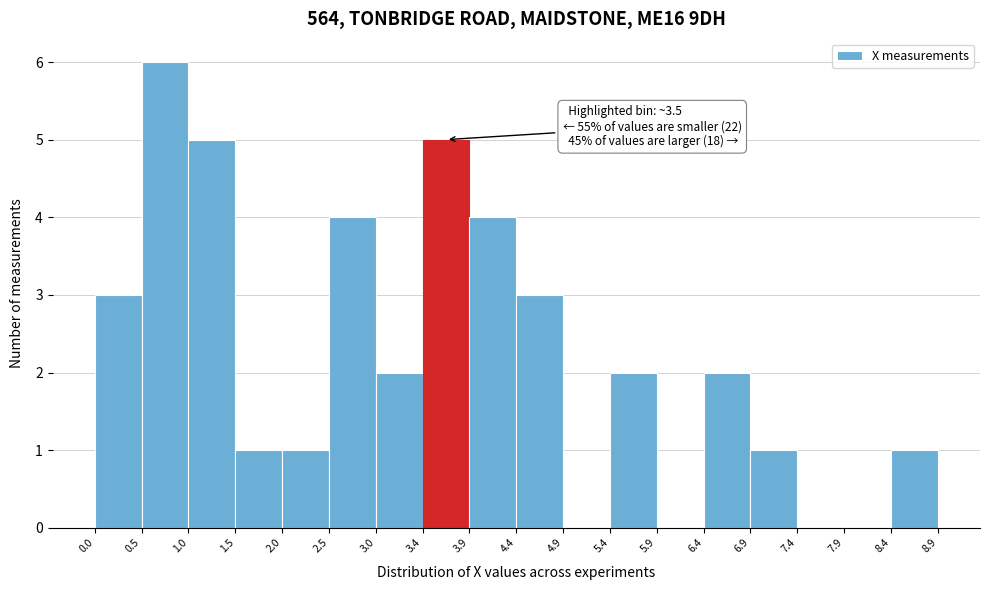

Over which range of the x-axis is the bar tallest?

0.5 to 1.0